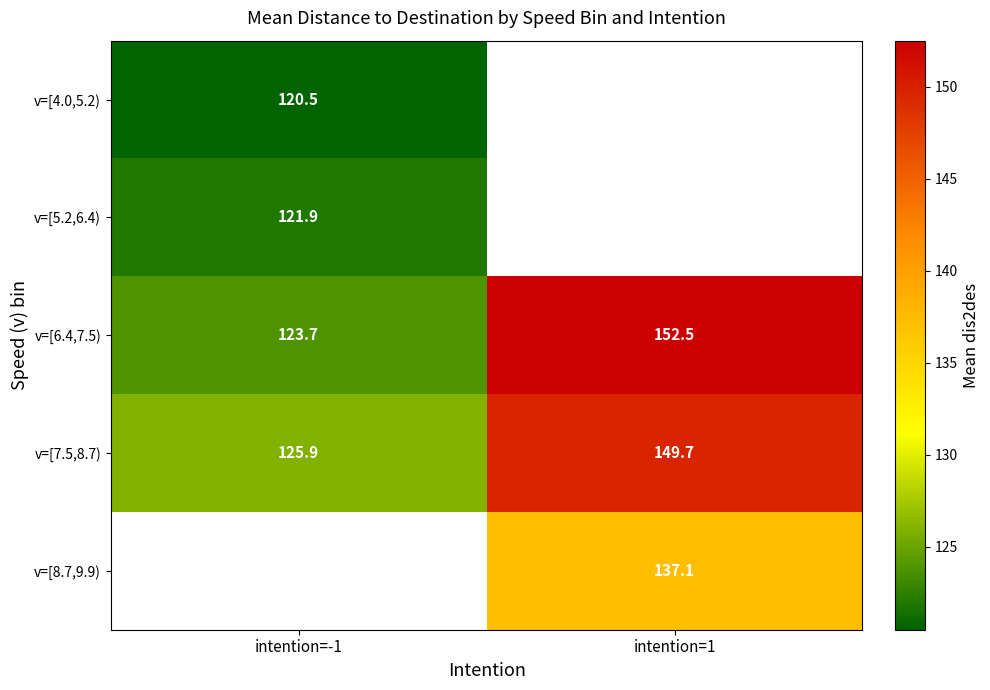

Is the value of v=[7.5,8.7) at intention=1 greater than the value of v=[4.0,5.2) at intention=-1?

Yes